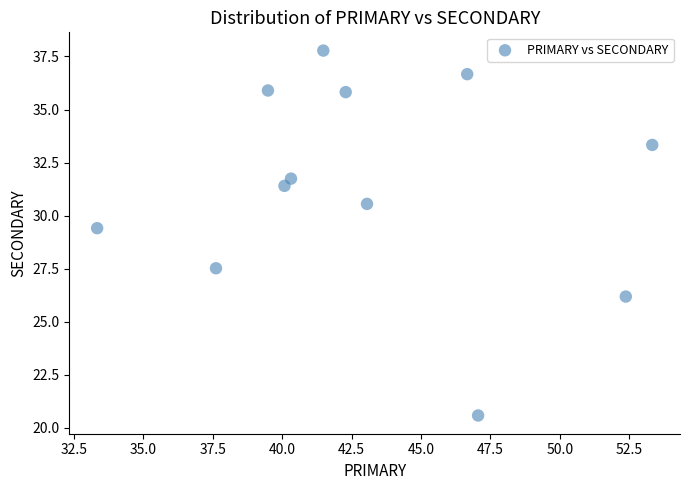

What is the range of Y values (max minus min)?

17.2